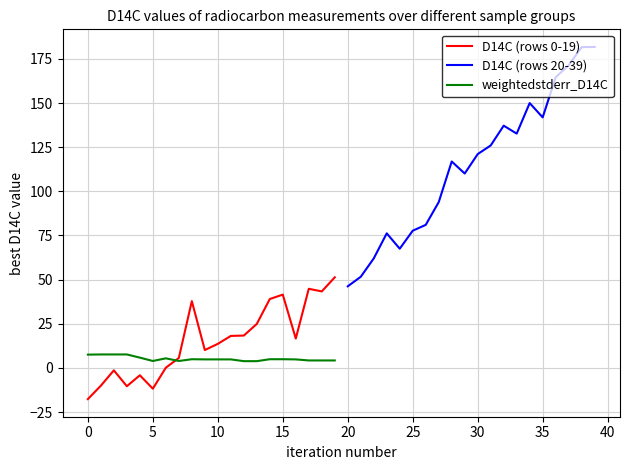

Is this an area chart (filled region under the line)?

No